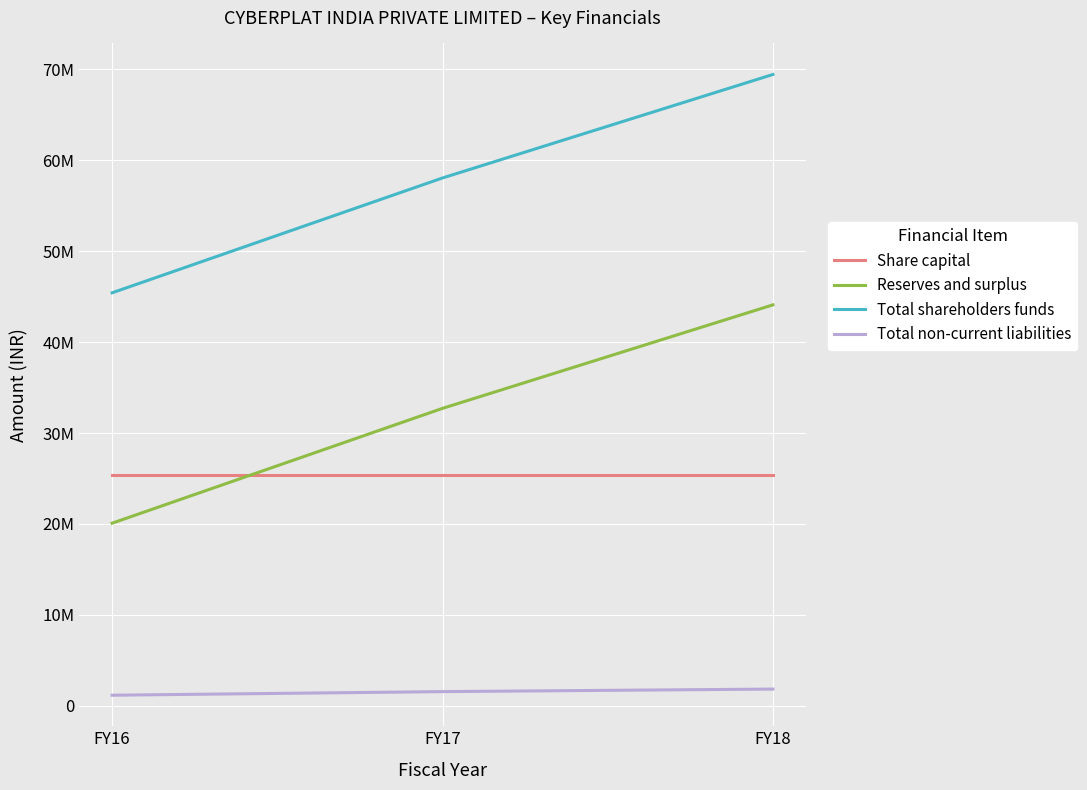

Which label corresponds to the largest value in the chart?

FY18